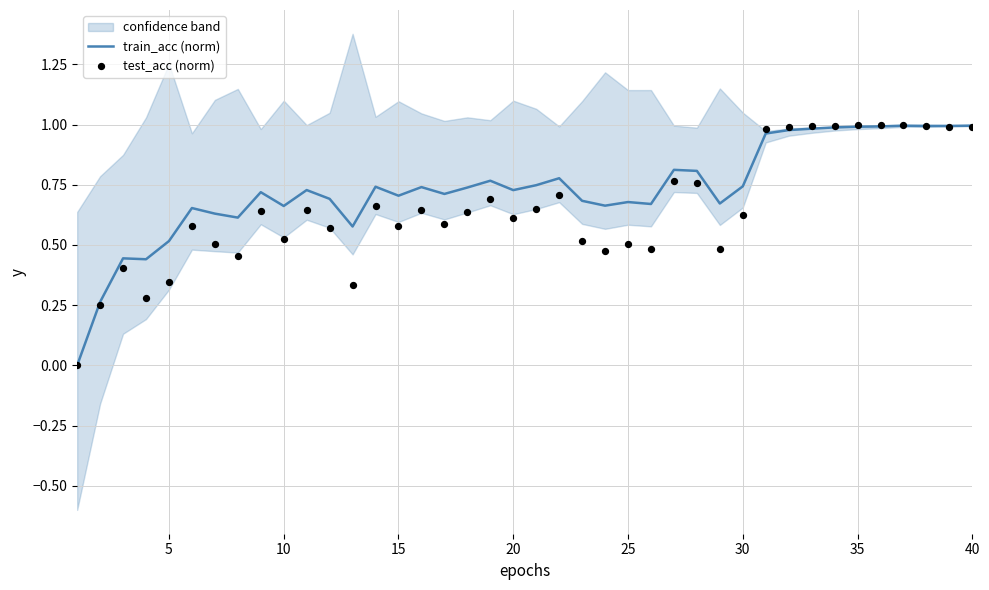

Which series reaches the minimum Y coordinate?

train_acc (norm)